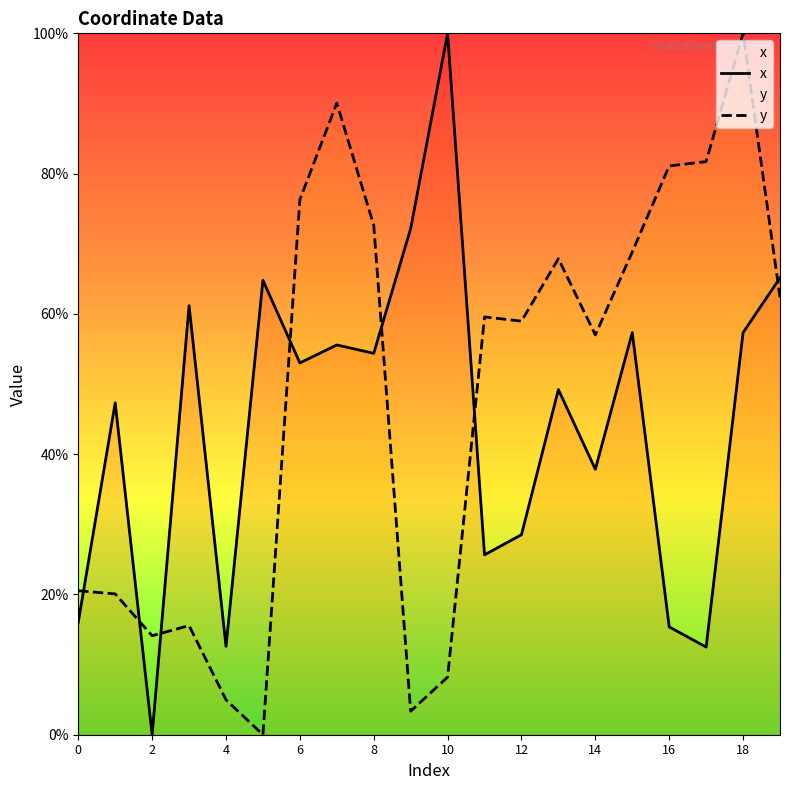

What is the approximate value of y at 16?

81.1